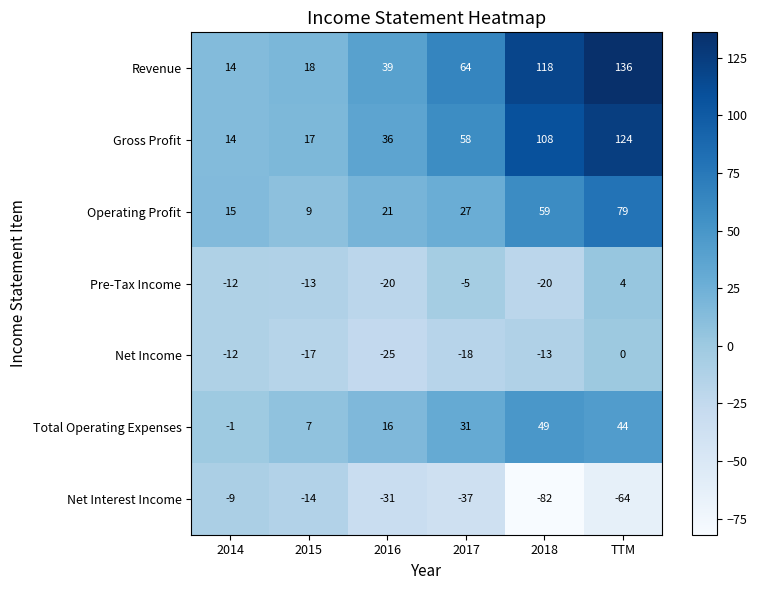

What is the difference between the maximum and minimum values in the Total Operating Expenses series?

50